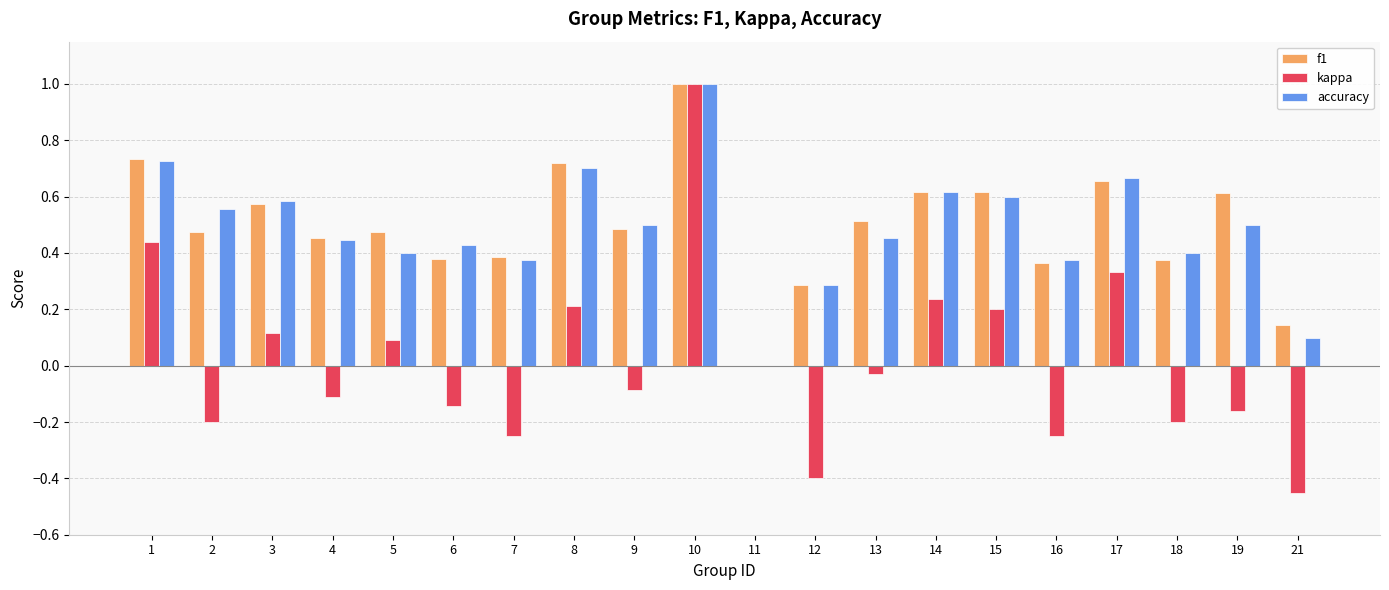

Is the value of f1 at 14 greater than the value of kappa at 2?

Yes